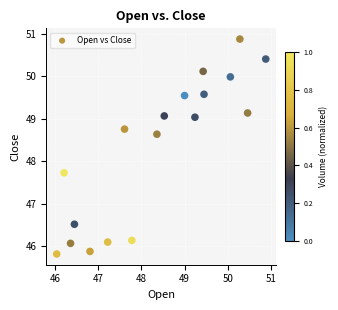

What Y value in the scatter plot is closest to 48?

47.7